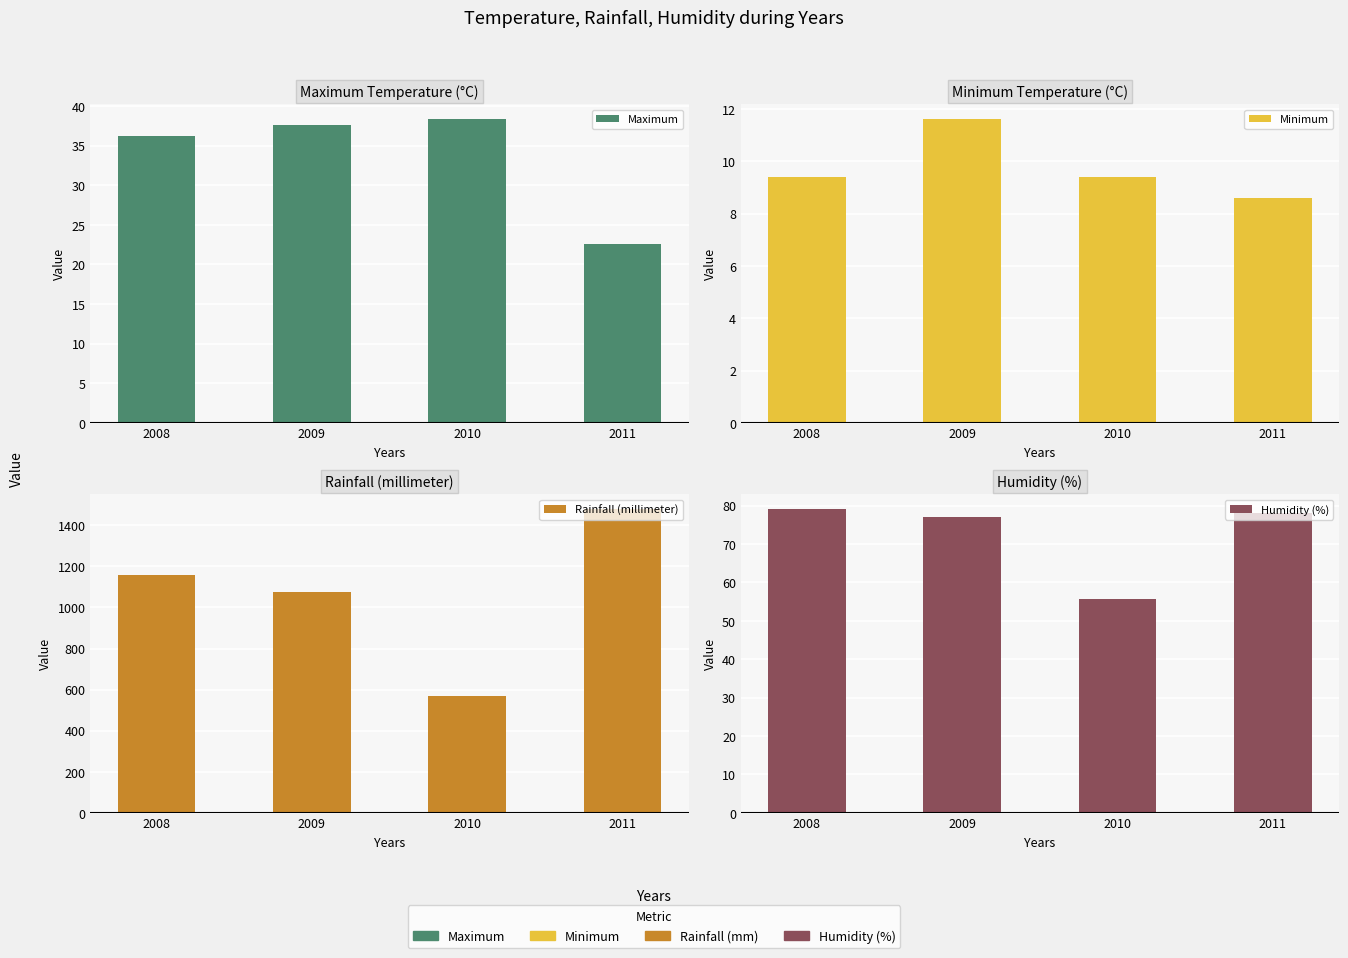

Is it true that Minimum equals 3.1 at 2009?

False